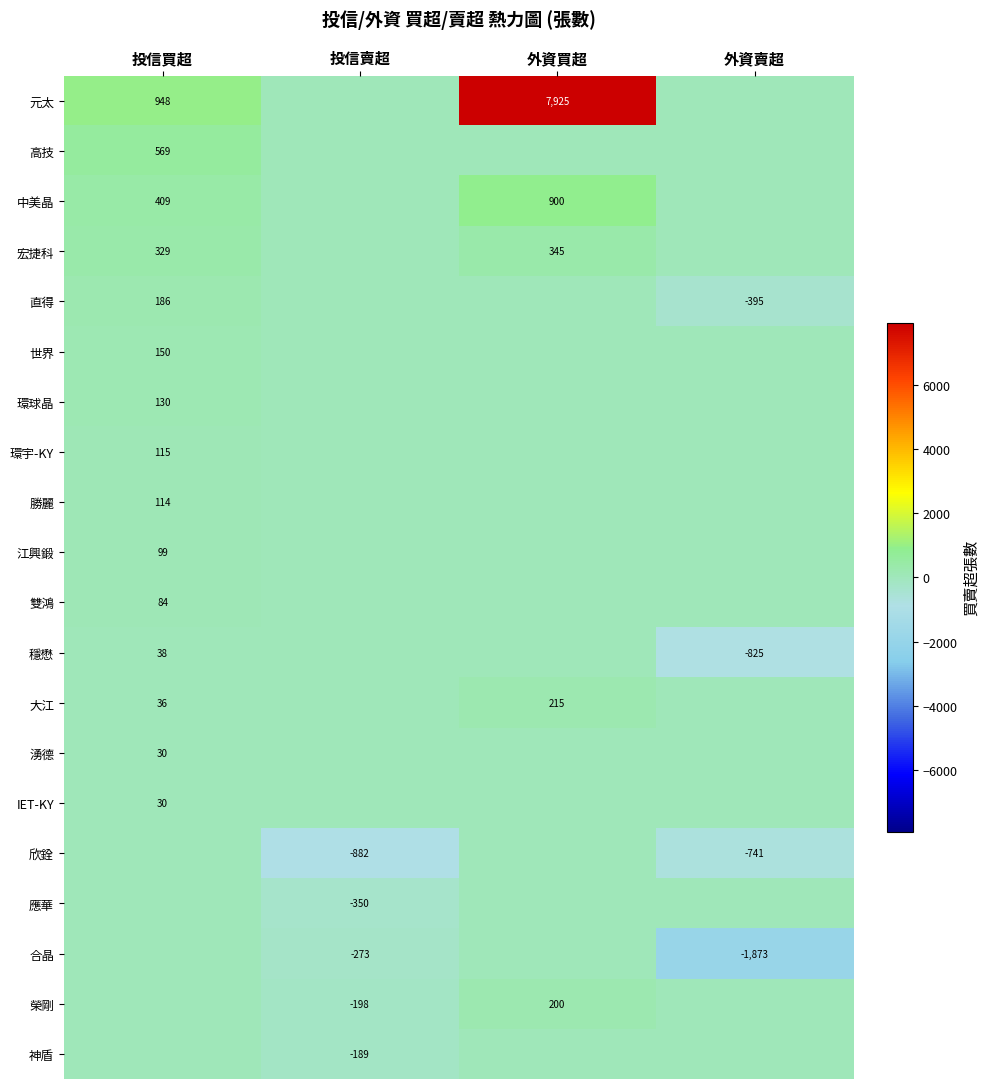

Is it true that 大江 equals 335 at 外資買超?

False